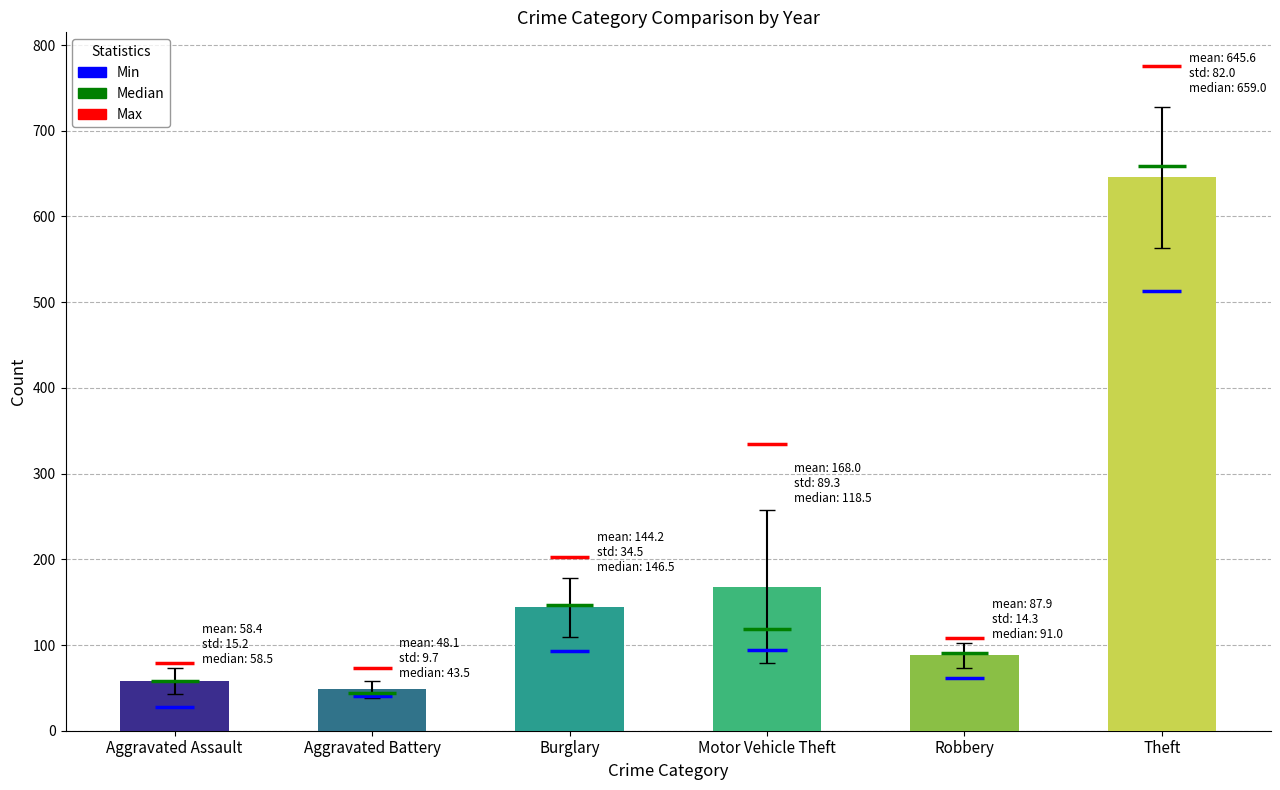

The Burglary series shows 203 at 2018. True or false?

True